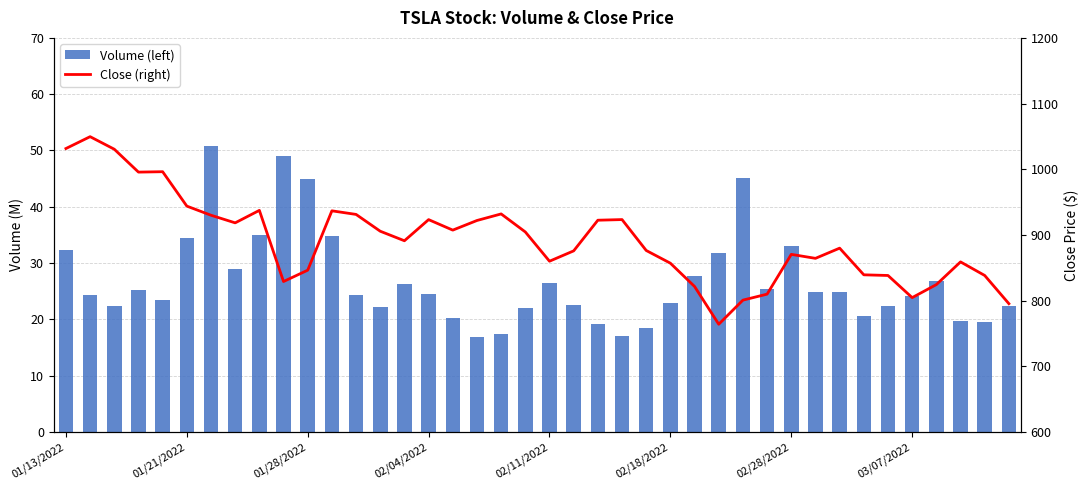

What is the maximum value for Volume (left)?

50.8